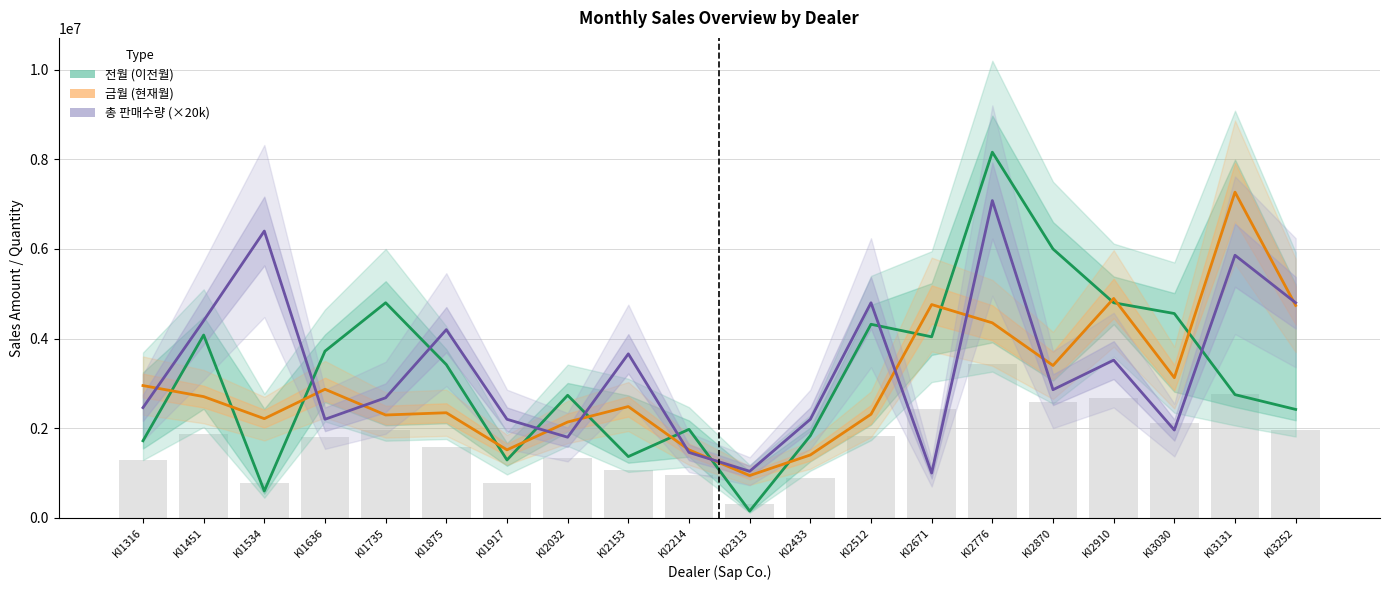

The value of 전월 (이전월) at KI2214 is 1976000. True or false?

True